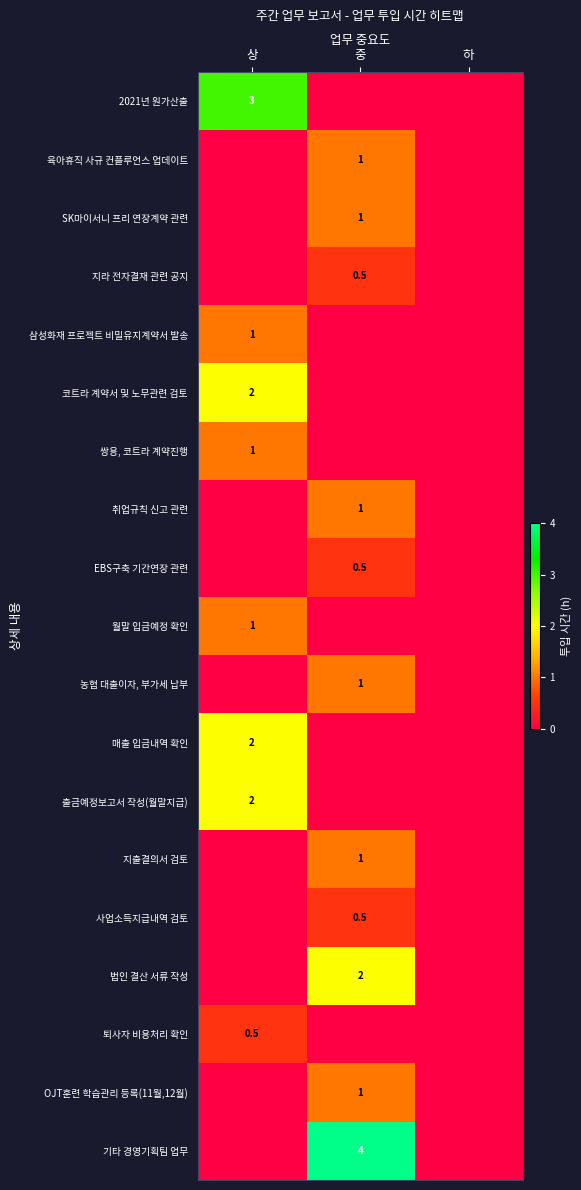

The value of 코트라 계약서 및 노무관련 검토 at 상 is 3.3. True or false?

False